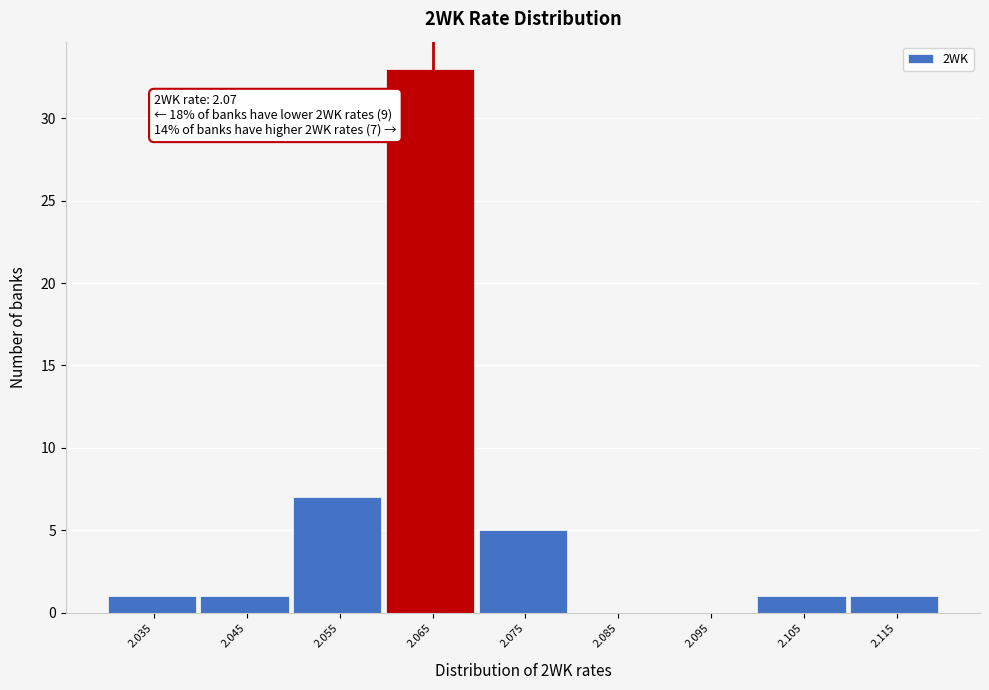

Reading left to right, list all the values displayed in this chart.

2.035=1	2.045=1	2.055=7	2.065=33	2.075=5	2.085=0	2.095=0	2.105=1	2.115=1